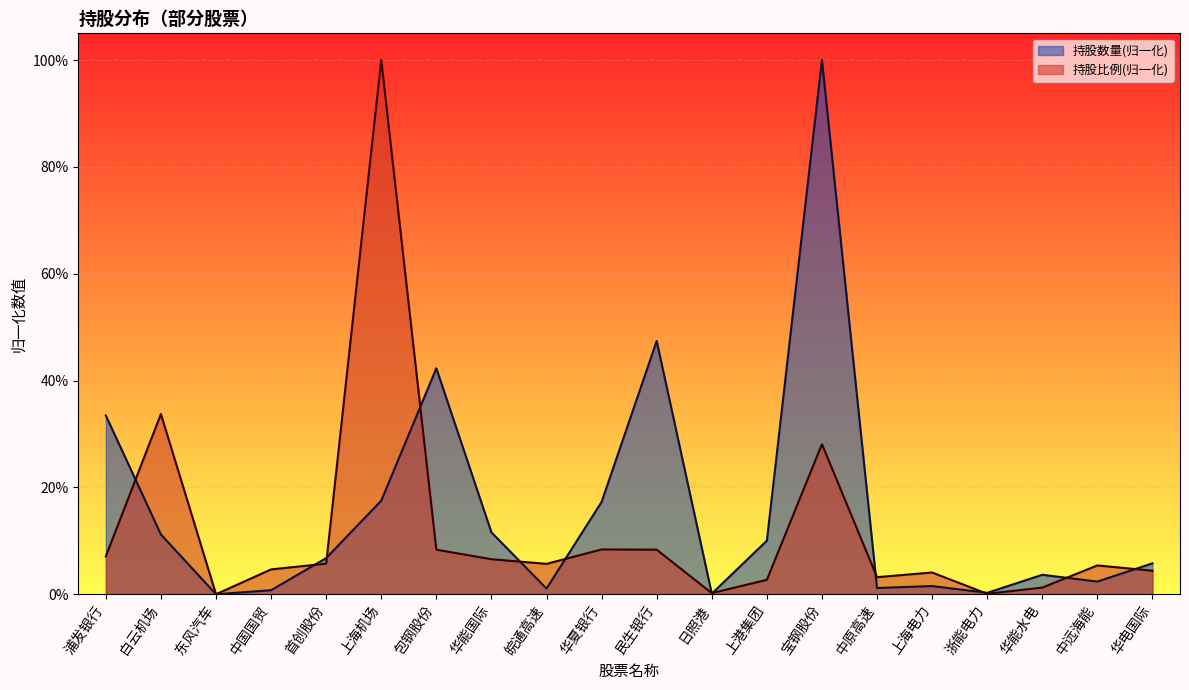

Reading right to left, transcribe all the data shown in this chart.

持股数量: 华电国际=0.1	中远海能=0.0	华能水电=0.0	浙能电力=0.0	上海电力=0.0	中原高速=0.0	宝钢股份=1.0	上港集团=0.1	日照港=0.0	民生银行=0.5	华夏银行=0.2	皖通高速=0.0	华能国际=0.1	包钢股份=0.4	上海机场=0.2	首创股份=0.1	中国国贸=0.0	东风汽车=0.0	白云机场=0.1	浦发银行=0.3
持股比例: 华电国际=0.0	中远海能=0.1	华能水电=0.0	浙能电力=0.0	上海电力=0.0	中原高速=0.0	宝钢股份=0.3	上港集团=0.0	日照港=0.0	民生银行=0.1	华夏银行=0.1	皖通高速=0.1	华能国际=0.1	包钢股份=0.1	上海机场=1.0	首创股份=0.1	中国国贸=0.0	东风汽车=0.0	白云机场=0.3	浦发银行=0.1